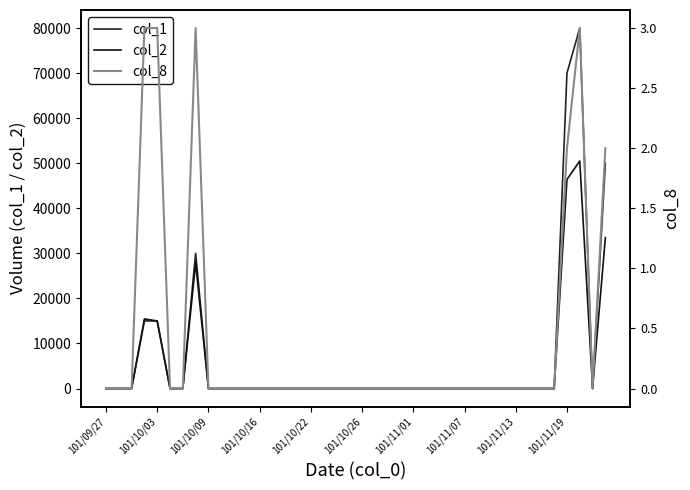

The value of col_2 at 29 is 0. True or false?

True